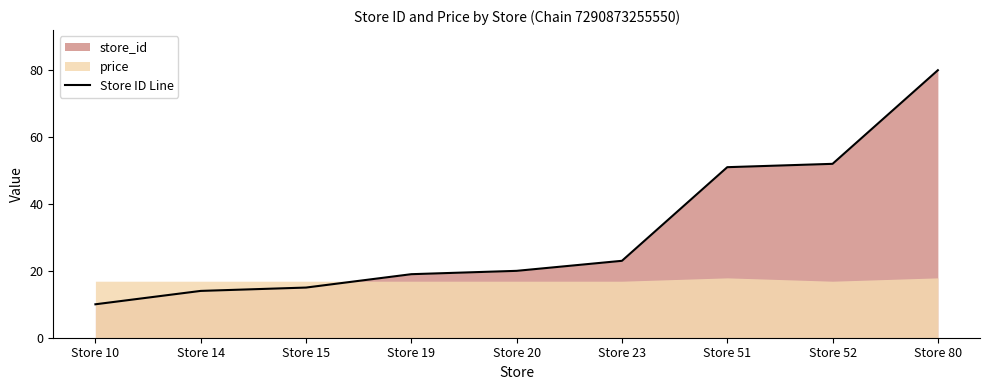

List the labels in order of value, smallest first.

Store 10, Store 14, Store 15, Store 19, Store 20, Store 23, Store 51, Store 52, Store 80